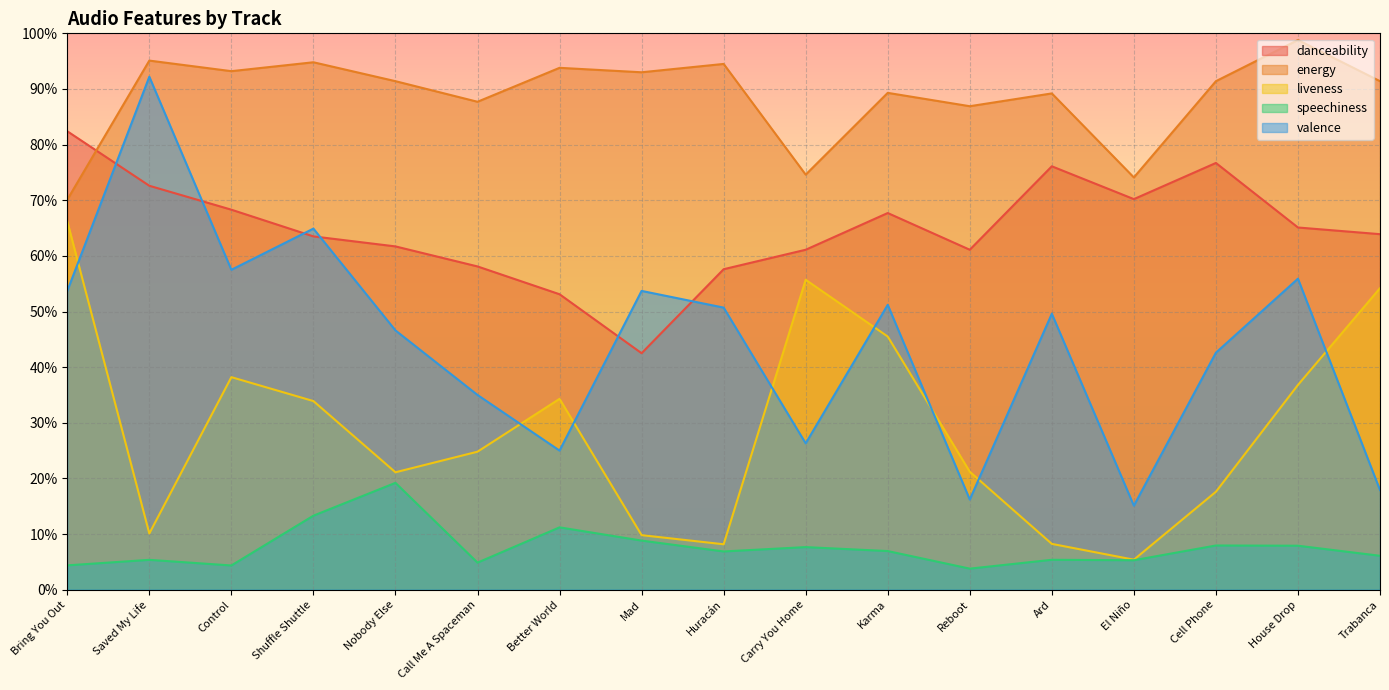

The liveness series shows 0.1 at El Niño. True or false?

True